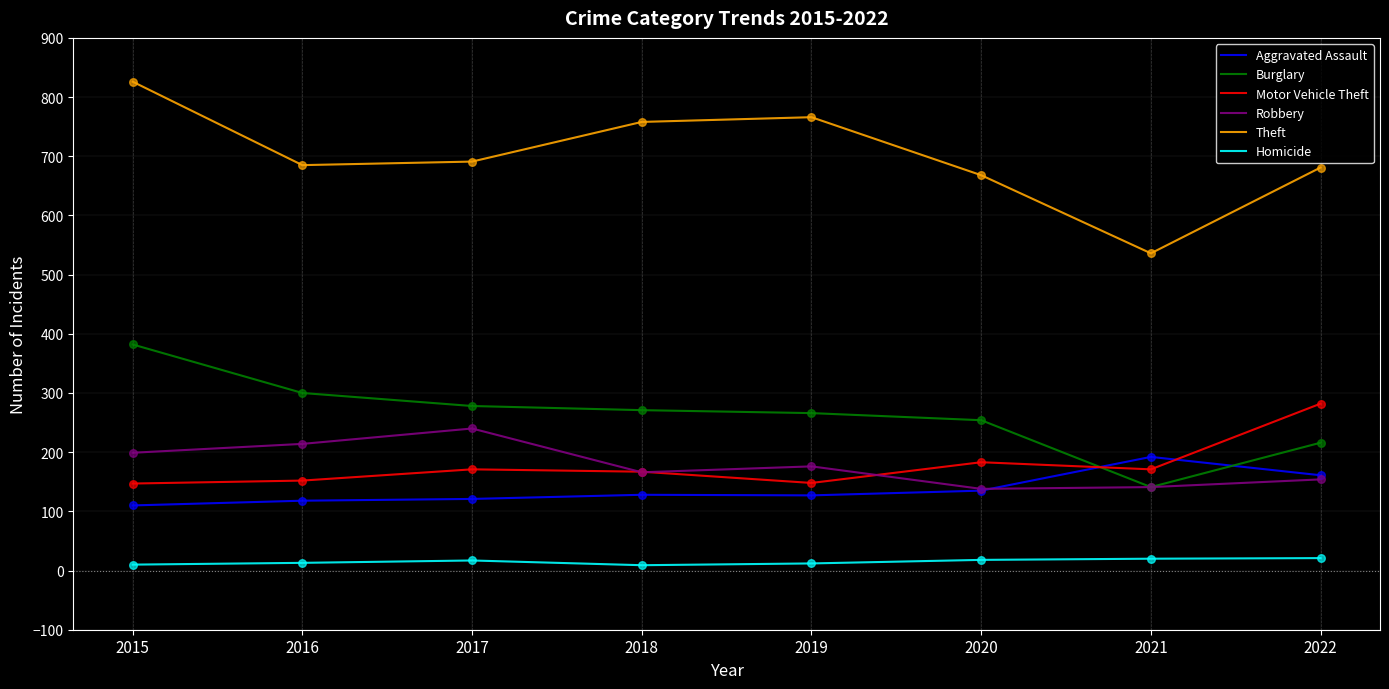

At which category is the sum across all series the highest?

2015